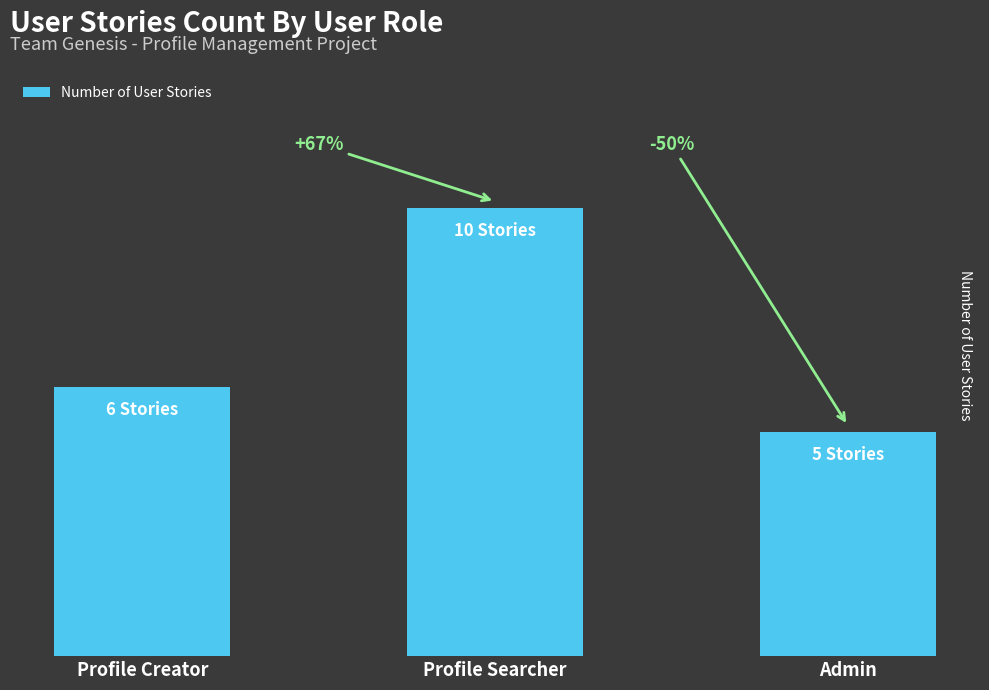

What is the value of the 1st bar from the left?

6